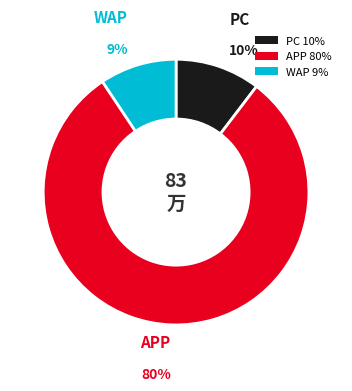

Which slice is the largest?

APP